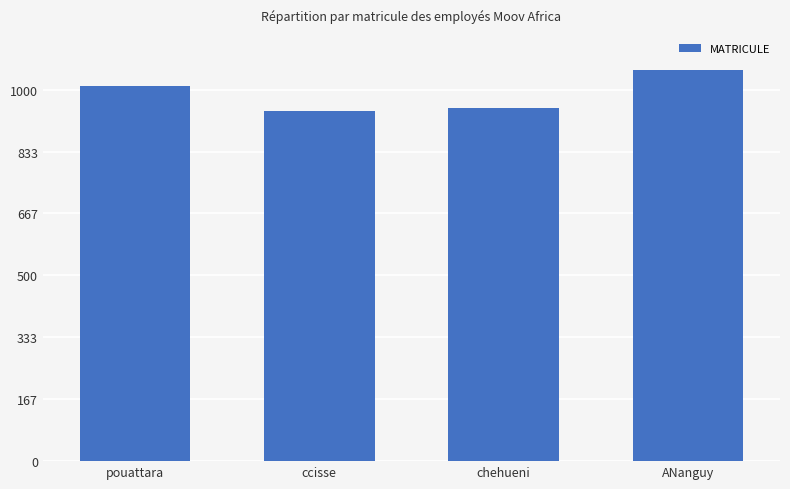

The value at pouattara is 1009. True or false?

True